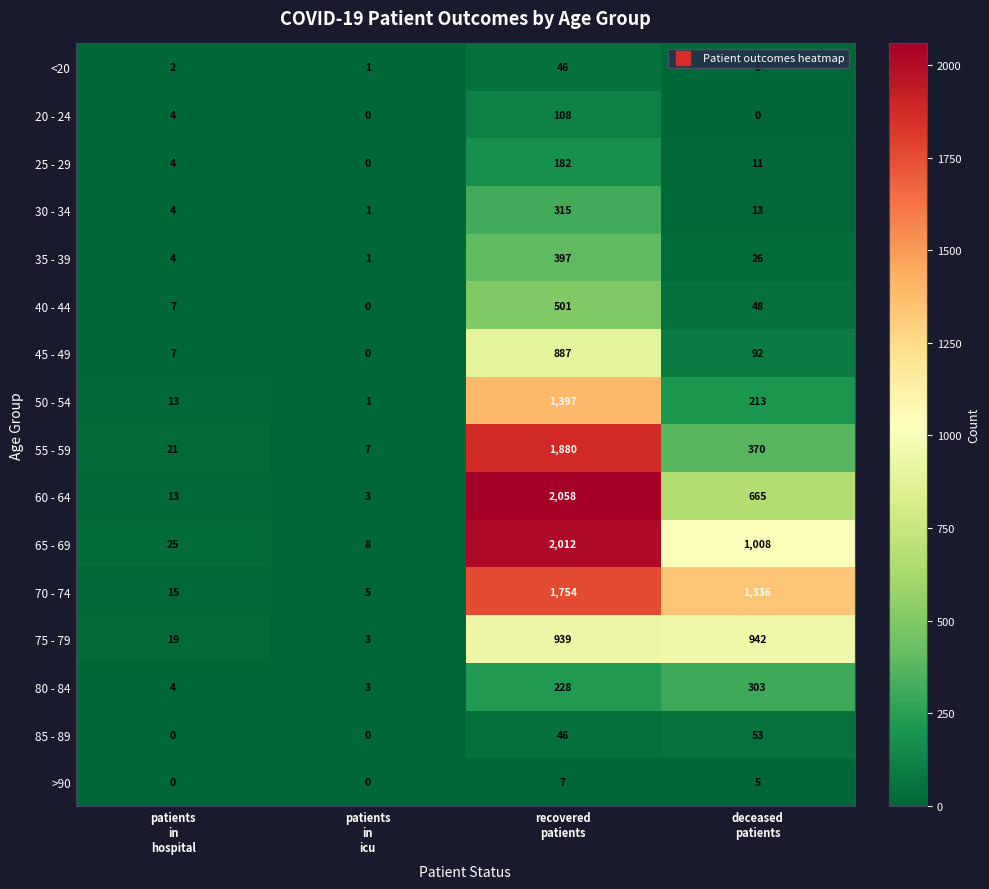

Rank the series by their maximum value, from highest to lowest.

60 - 64, 65 - 69, 55 - 59, 70 - 74, 50 - 54, 75 - 79, 45 - 49, 40 - 44, 35 - 39, 30 - 34, 80 - 84, 25 - 29, 20 - 24, 85 - 89, <20, >90